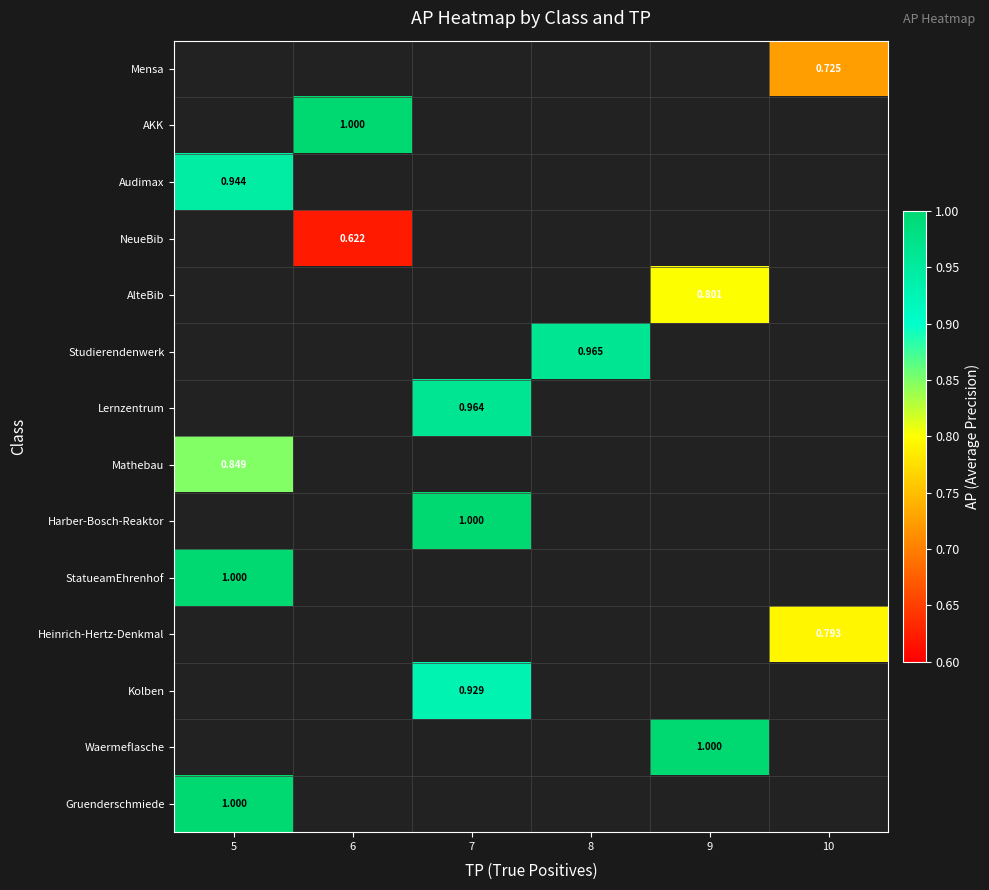

At which label is Mathebau closest to 0?

5